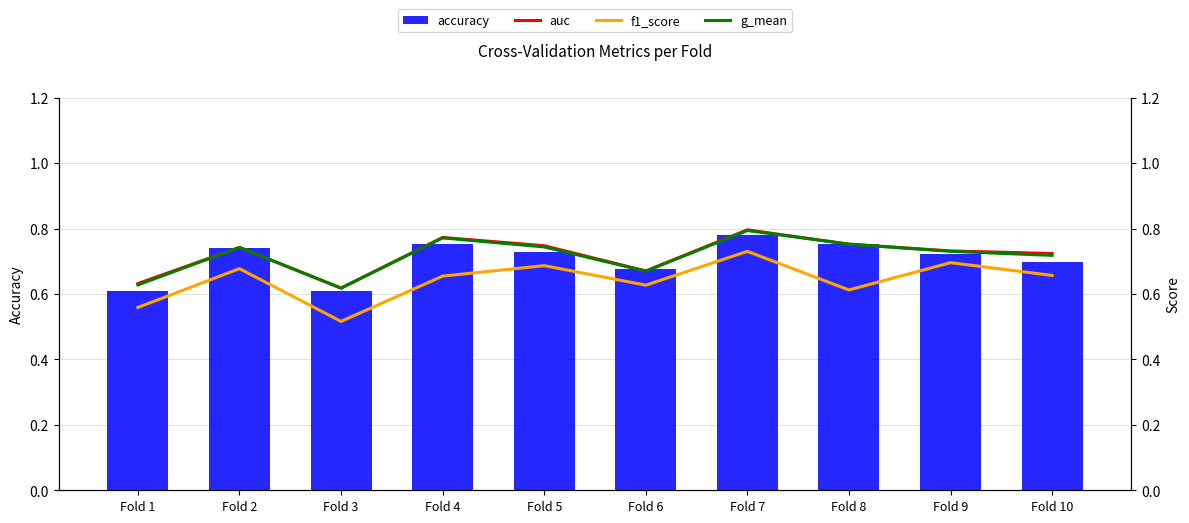

The value of g_mean at Fold 6 is 0.7. True or false?

True